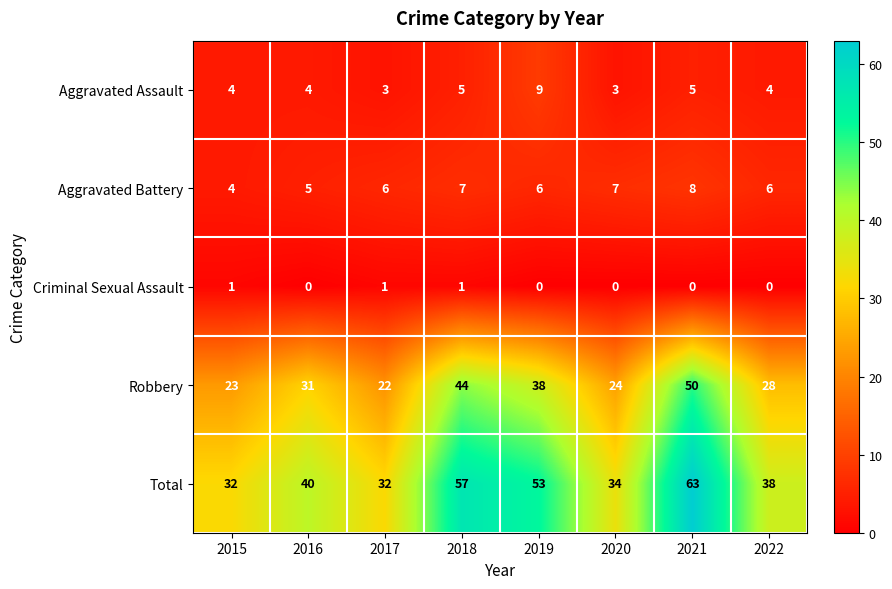

What is the approximate value of Aggravated Assault at 2019?

9